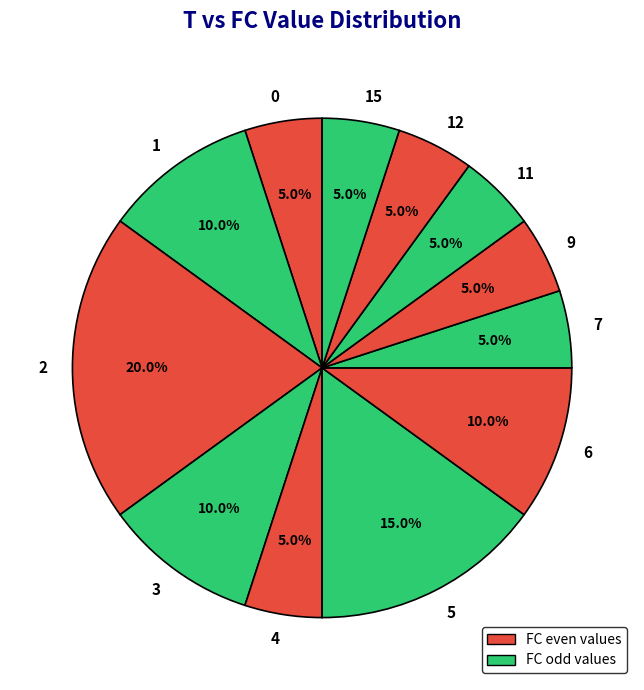

Does 15 account for over 50% of the chart?

No